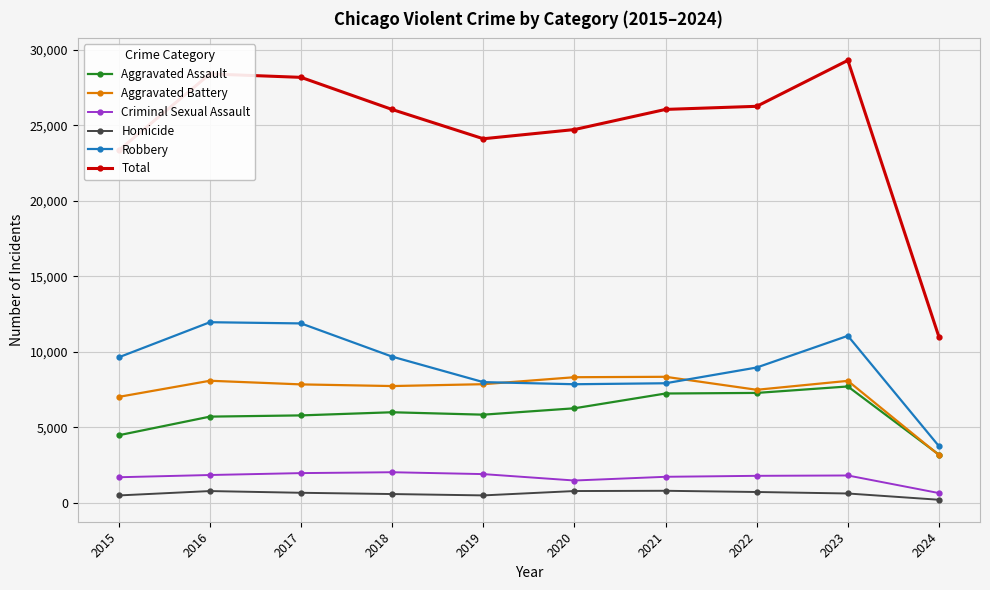

What is the greatest value displayed?

29288